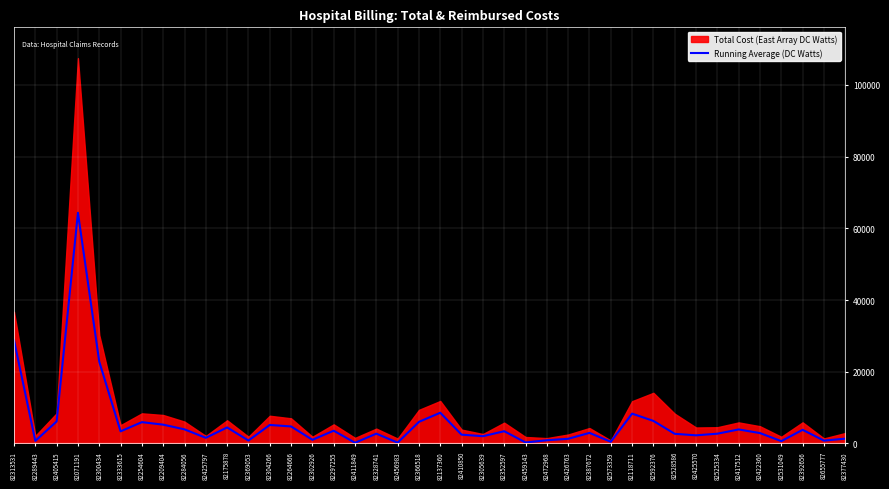

True or false: Running Average (DC Watts) has a value of 64329.5 at 82071191.

True